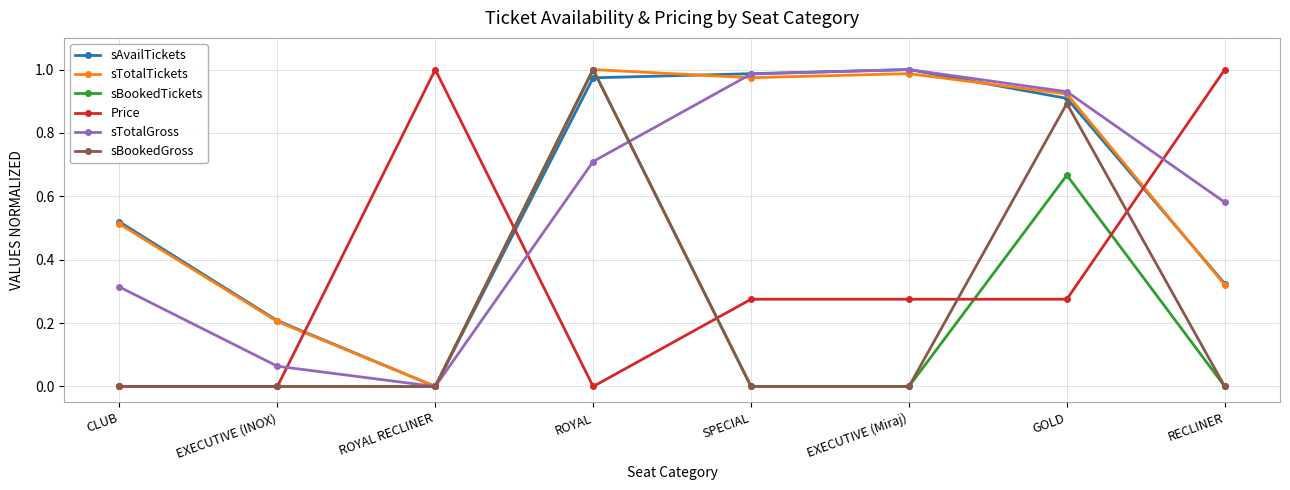

What is the label of the 8th point from the right?

CLUB